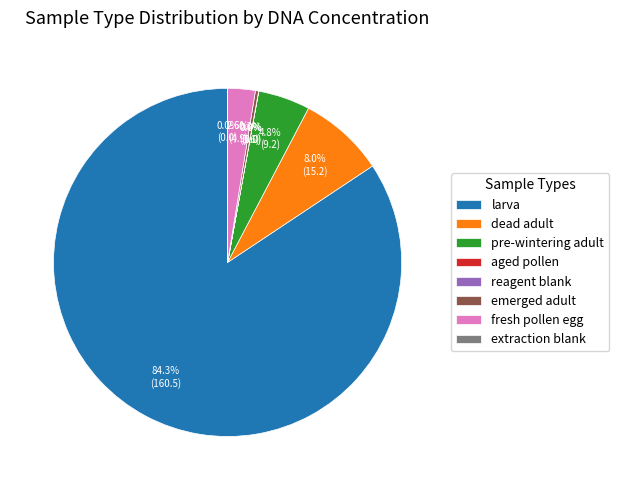

To the nearest percent, what portion does larva represent?

84%